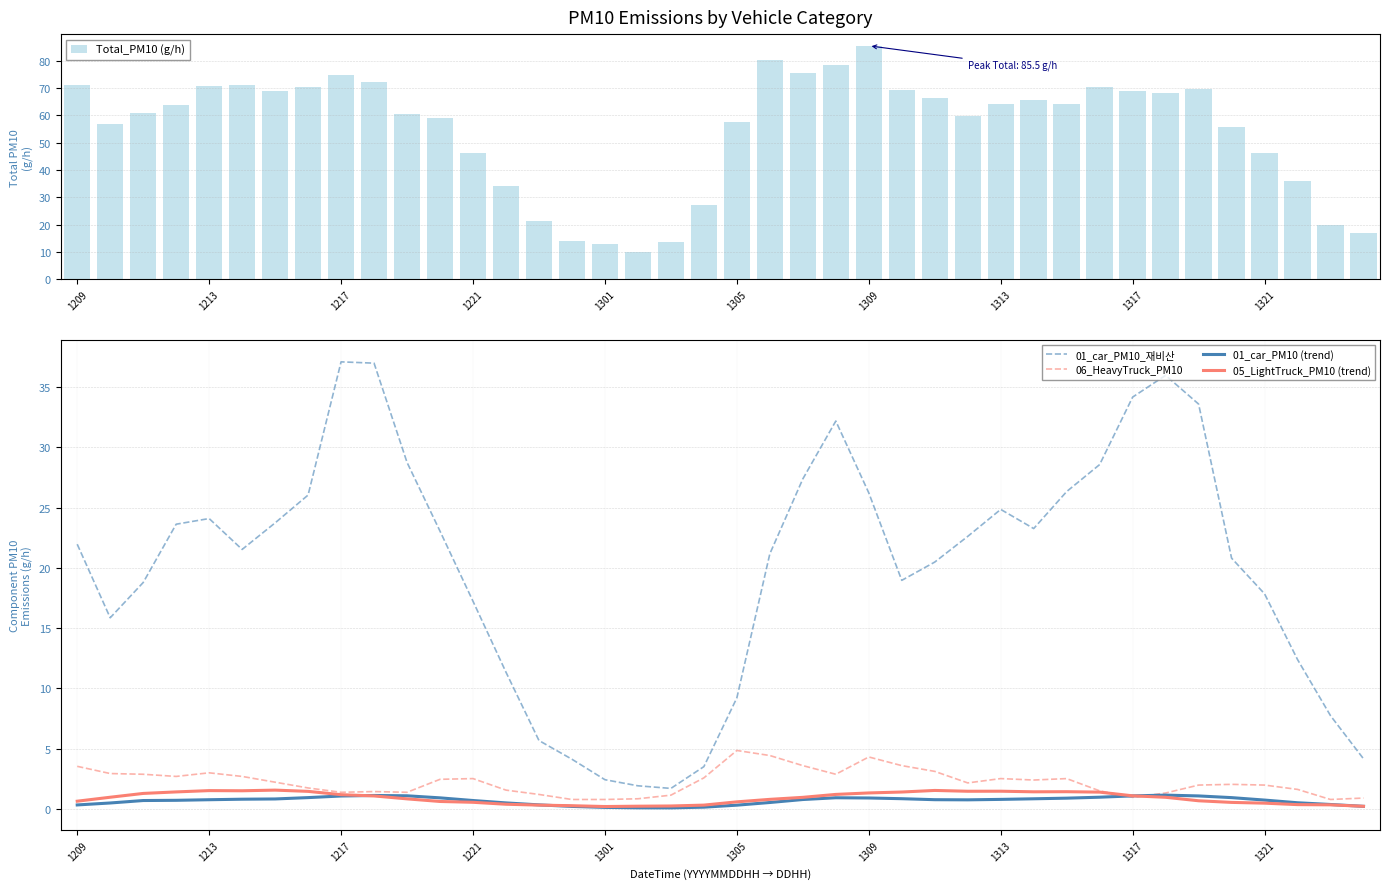

What is the difference between the second highest and minimum values in the 05_LightTruck_PM10 (trend) series?

1.3